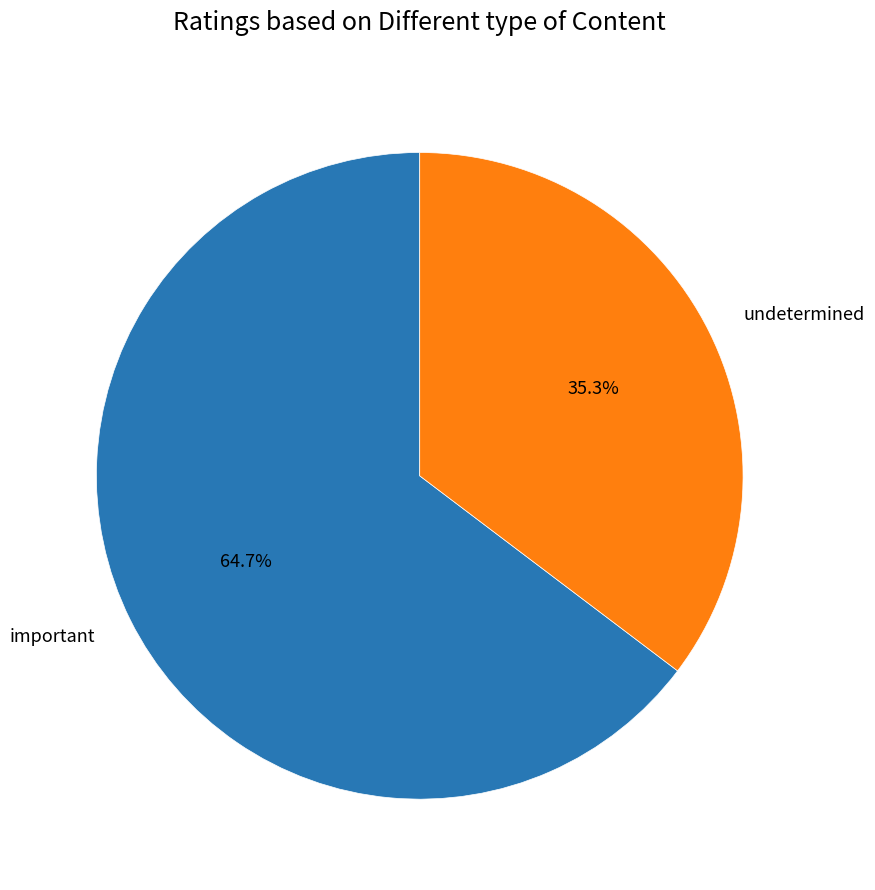

Which has a higher value, undetermined or important?

important